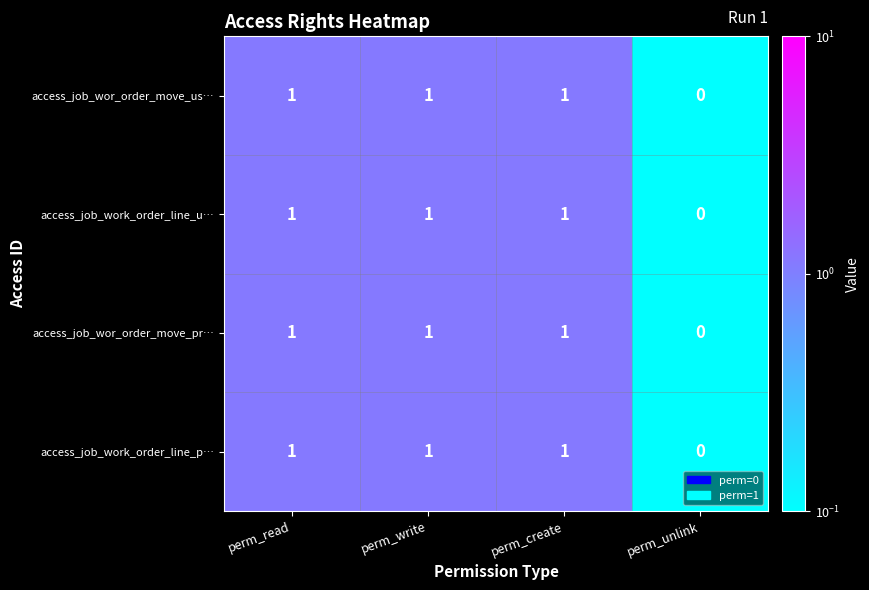

How many data points does each series have?

4